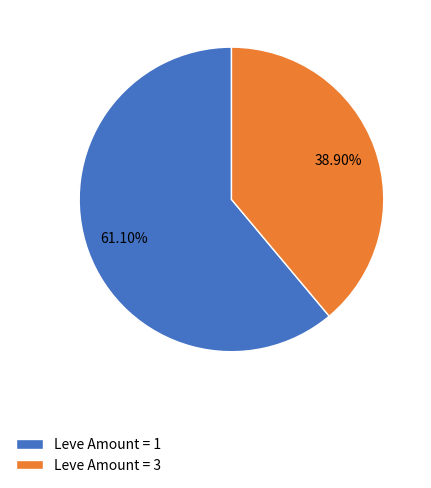

Between Leve Amount = 3 and Leve Amount = 1, which is larger?

Leve Amount = 1